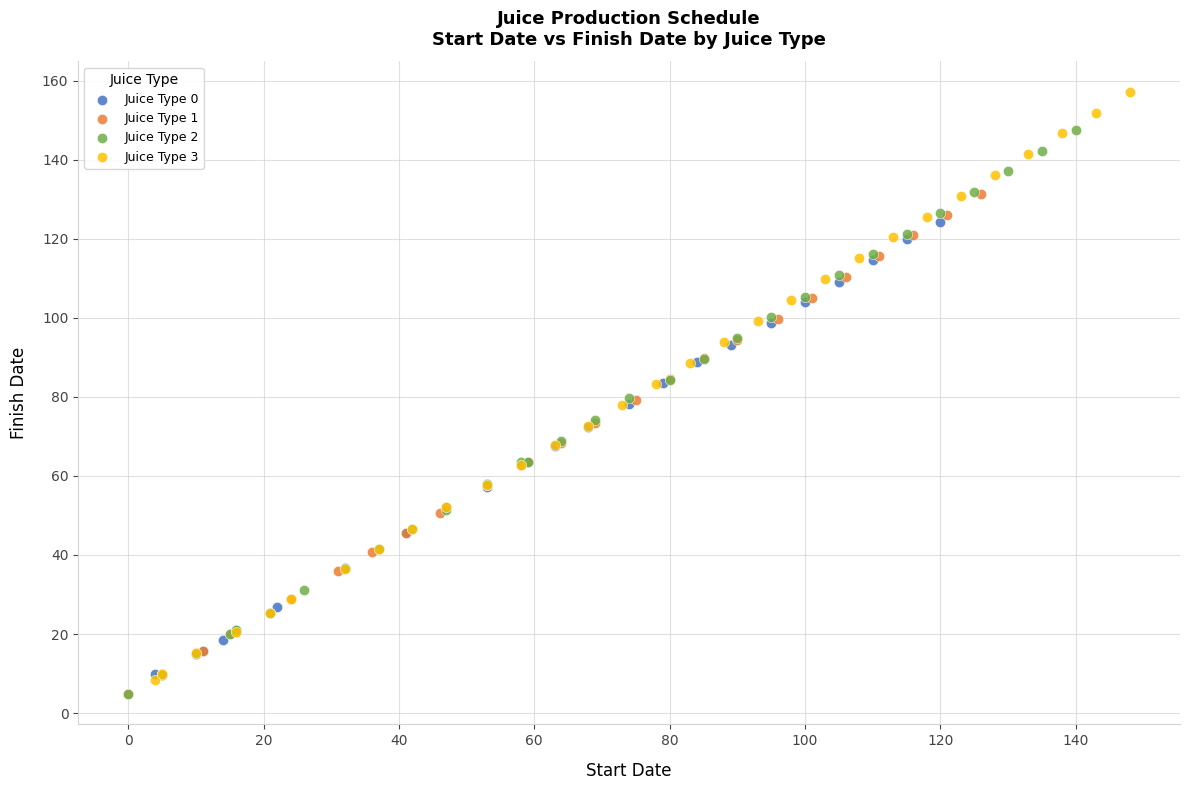

Which series has the largest Y range (max minus min)?

Juice Type 3